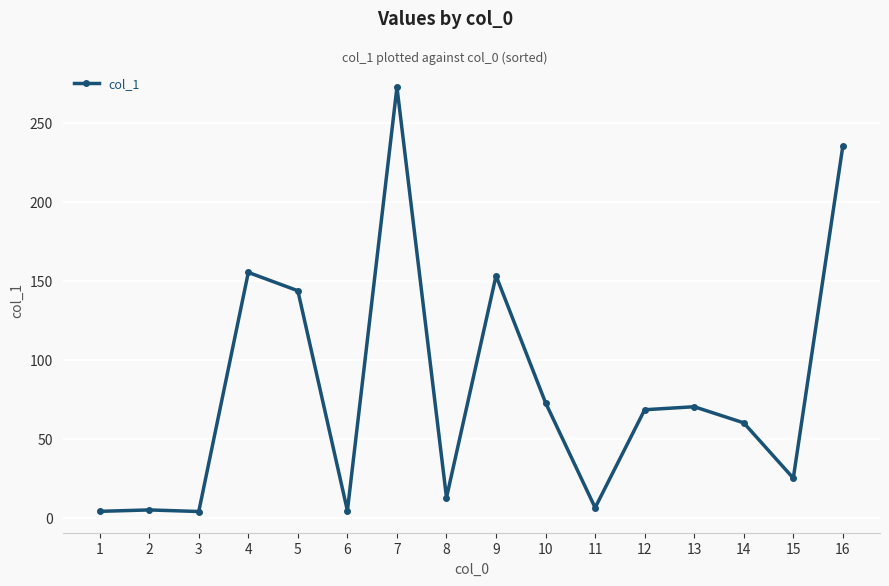

How many lines are shown in the chart?

1